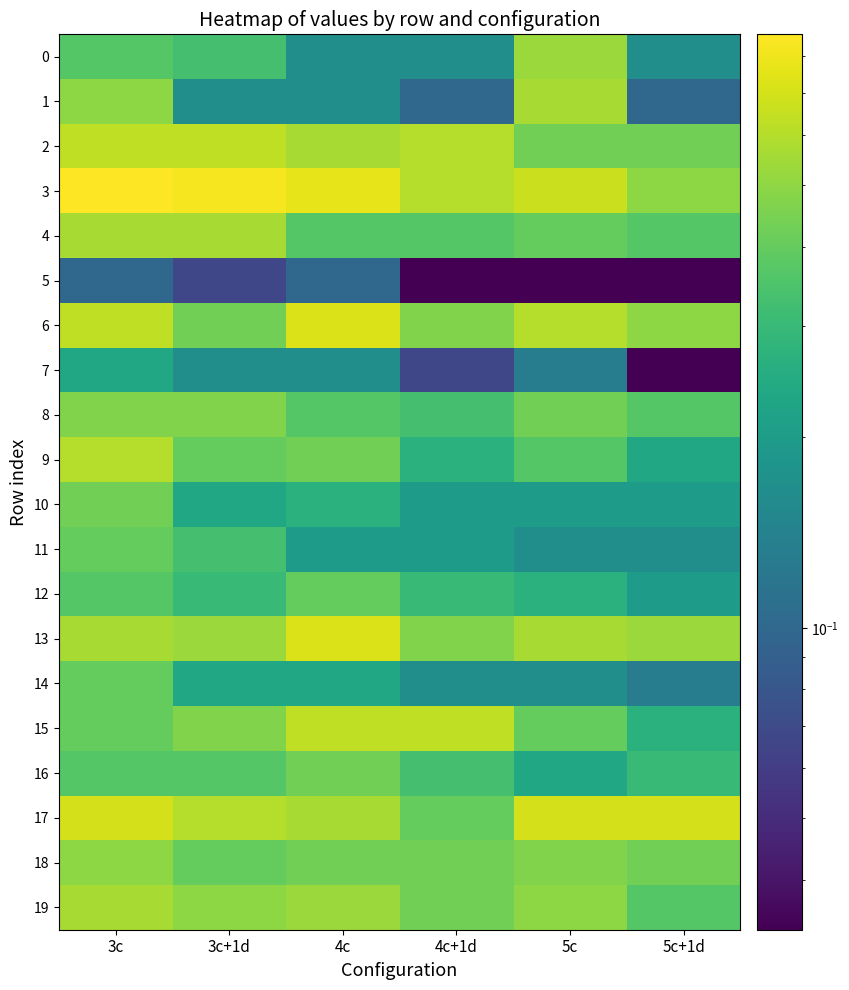

Reading left to right, transcribe all the data shown in this chart.

0: 3c=0.4	3c+1d=0.3	4c=0.2	4c+1d=0.2	5c=0.5	5c+1d=0.2
1: 3c=0.5	3c+1d=0.2	4c=0.2	4c+1d=0.1	5c=0.6	5c+1d=0.1
2: 3c=0.6	3c+1d=0.6	4c=0.6	4c+1d=0.6	5c=0.4	5c+1d=0.4
3: 3c=0.9	3c+1d=0.8	4c=0.8	4c+1d=0.6	5c=0.7	5c+1d=0.5
4: 3c=0.6	3c+1d=0.6	4c=0.4	4c+1d=0.4	5c=0.4	5c+1d=0.4
5: 3c=0.1	3c+1d=0.1	4c=0.1	4c+1d=0.0	5c=0.0	5c+1d=0.0
6: 3c=0.6	3c+1d=0.4	4c=0.7	4c+1d=0.5	5c=0.6	5c+1d=0.5
7: 3c=0.2	3c+1d=0.2	4c=0.2	4c+1d=0.1	5c=0.1	5c+1d=0.0
8: 3c=0.5	3c+1d=0.5	4c=0.4	4c+1d=0.3	5c=0.4	5c+1d=0.4
9: 3c=0.6	3c+1d=0.4	4c=0.4	4c+1d=0.3	5c=0.4	5c+1d=0.2
10: 3c=0.4	3c+1d=0.2	4c=0.3	4c+1d=0.2	5c=0.2	5c+1d=0.2
11: 3c=0.4	3c+1d=0.3	4c=0.2	4c+1d=0.2	5c=0.2	5c+1d=0.2
12: 3c=0.4	3c+1d=0.3	4c=0.4	4c+1d=0.3	5c=0.3	5c+1d=0.2
13: 3c=0.6	3c+1d=0.5	4c=0.7	4c+1d=0.5	5c=0.6	5c+1d=0.5
14: 3c=0.4	3c+1d=0.2	4c=0.2	4c+1d=0.2	5c=0.2	5c+1d=0.1
15: 3c=0.4	3c+1d=0.5	4c=0.6	4c+1d=0.6	5c=0.4	5c+1d=0.3
16: 3c=0.4	3c+1d=0.4	4c=0.4	4c+1d=0.3	5c=0.2	5c+1d=0.3
17: 3c=0.7	3c+1d=0.6	4c=0.6	4c+1d=0.4	5c=0.7	5c+1d=0.7
18: 3c=0.5	3c+1d=0.4	4c=0.4	4c+1d=0.4	5c=0.5	5c+1d=0.4
19: 3c=0.6	3c+1d=0.5	4c=0.5	4c+1d=0.4	5c=0.5	5c+1d=0.4